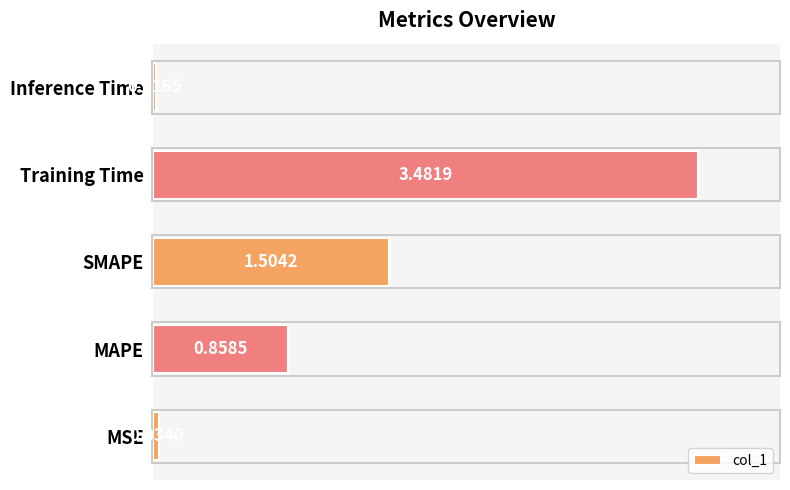

Rank the categories by value from lowest to highest.

Inference Time, MSE, MAPE, SMAPE, Training Time